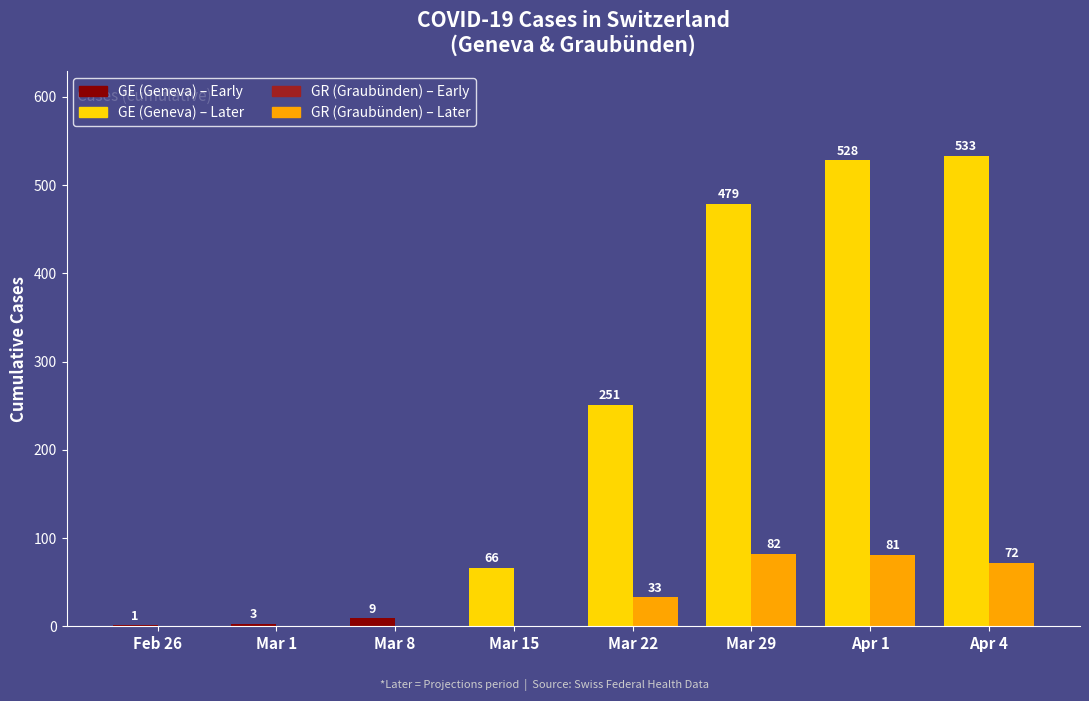

How many groups of bars are there?

8